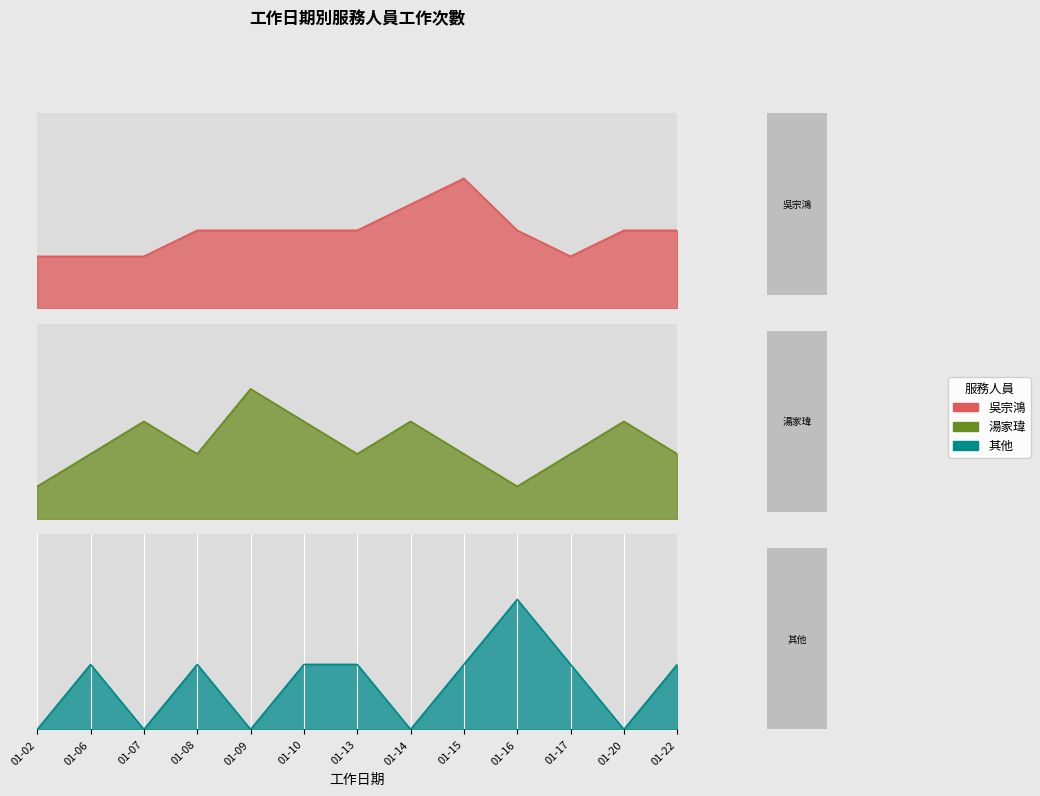

What is the sum of the 其他 values at 01-13 and 01-16?

3